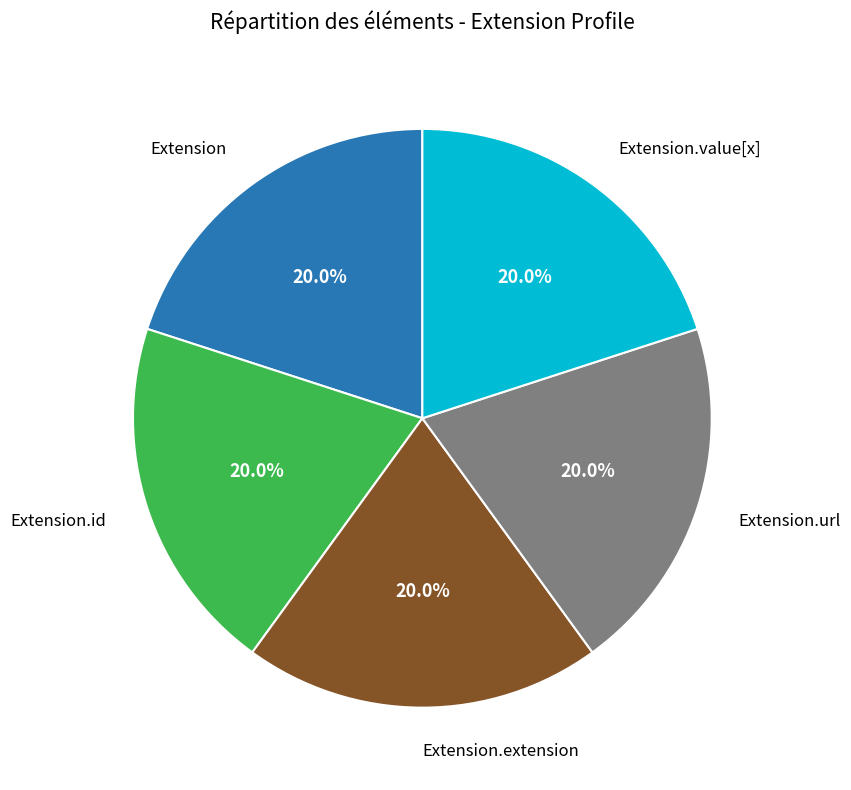

Is there any slice that represents more than half of the pie?

No